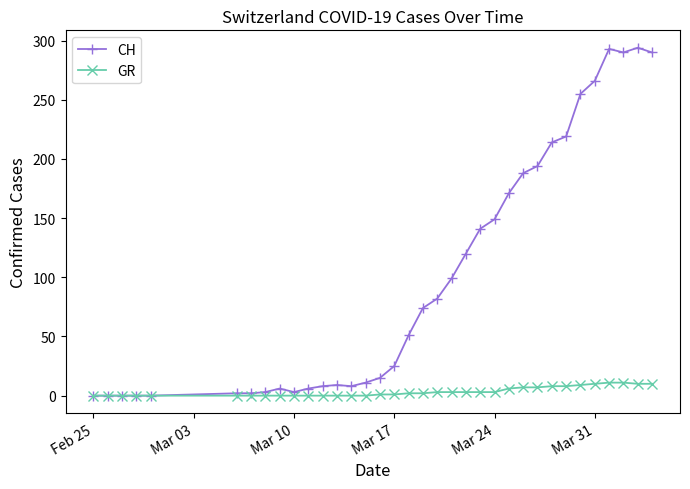

Which series has the widest spread of values?

CH